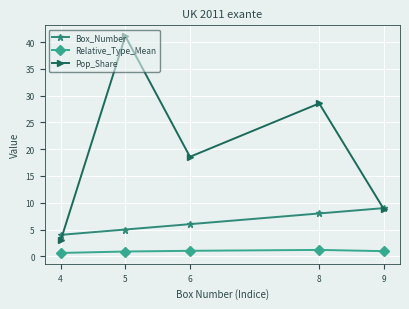

Rank the series by their average value, from lowest to highest.

Relative_Type_Mean, Box_Number, Pop_Share